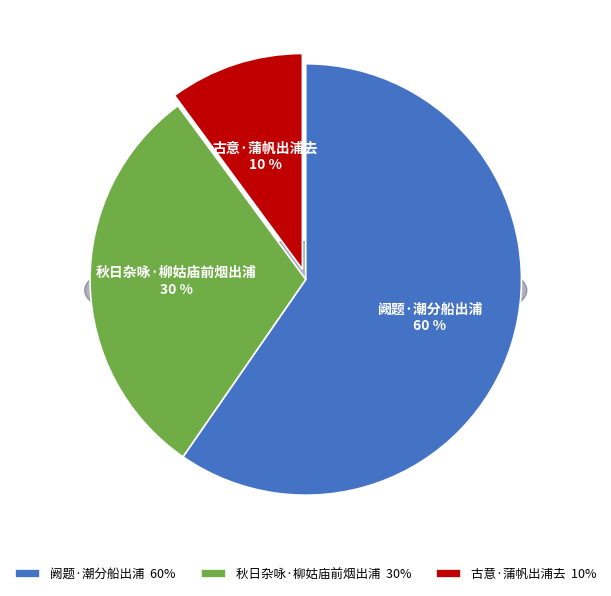

What is the total percentage of 秋日杂咏·柳姑庙前烟出浦 and 阙题·潮分船出浦?

89.9%